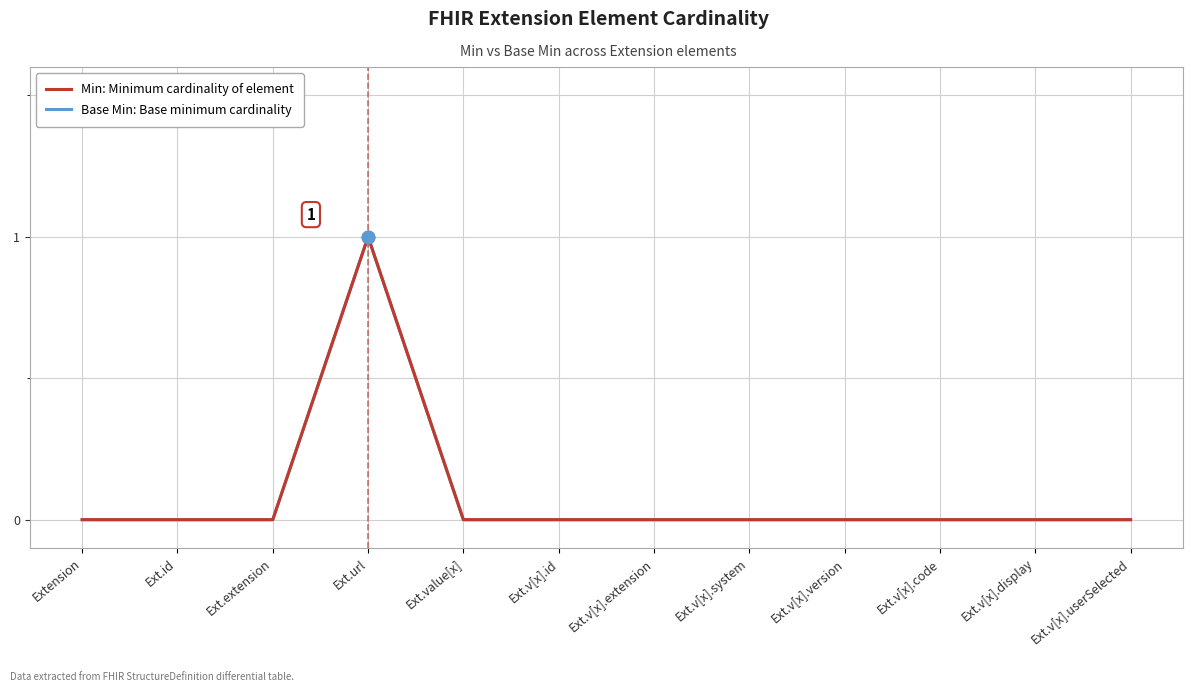

Does the chart have visible grid lines?

Yes